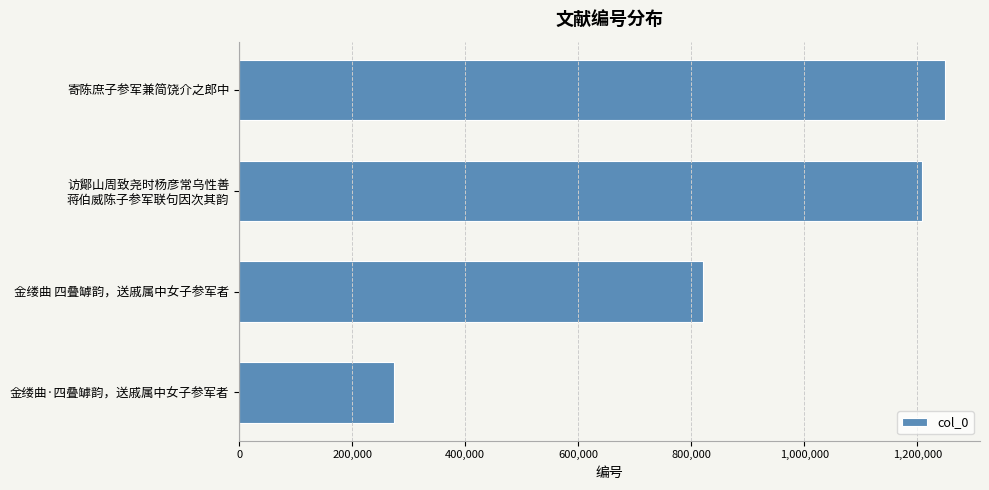

Reading bottom to top, list all the values displayed in this chart.

273508	821403	1209207	1248687